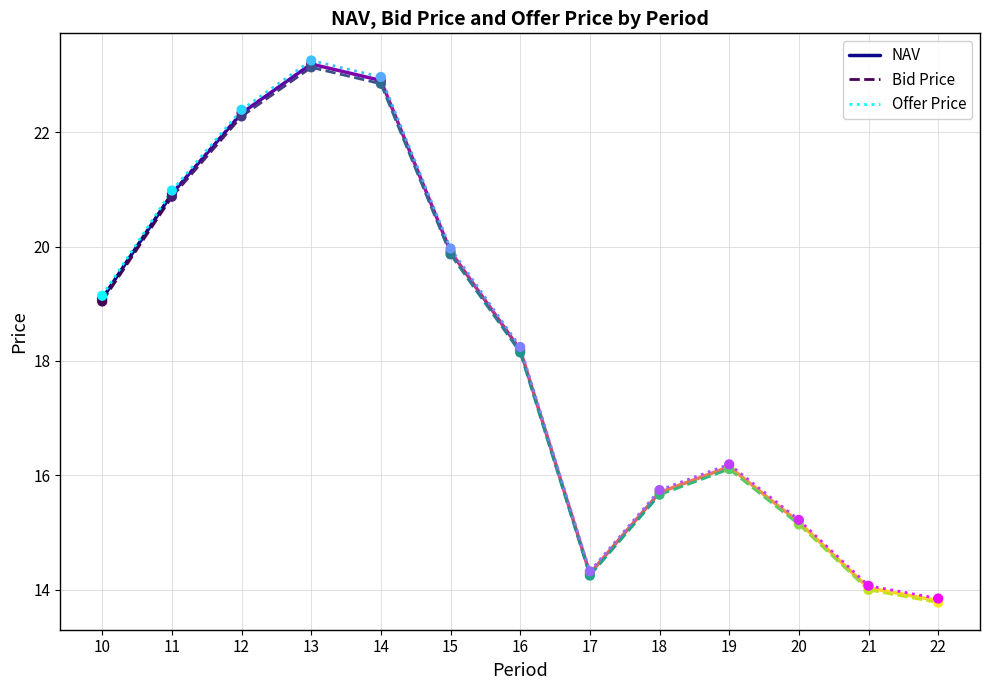

At how many categories does at least one series exceed 19?

2